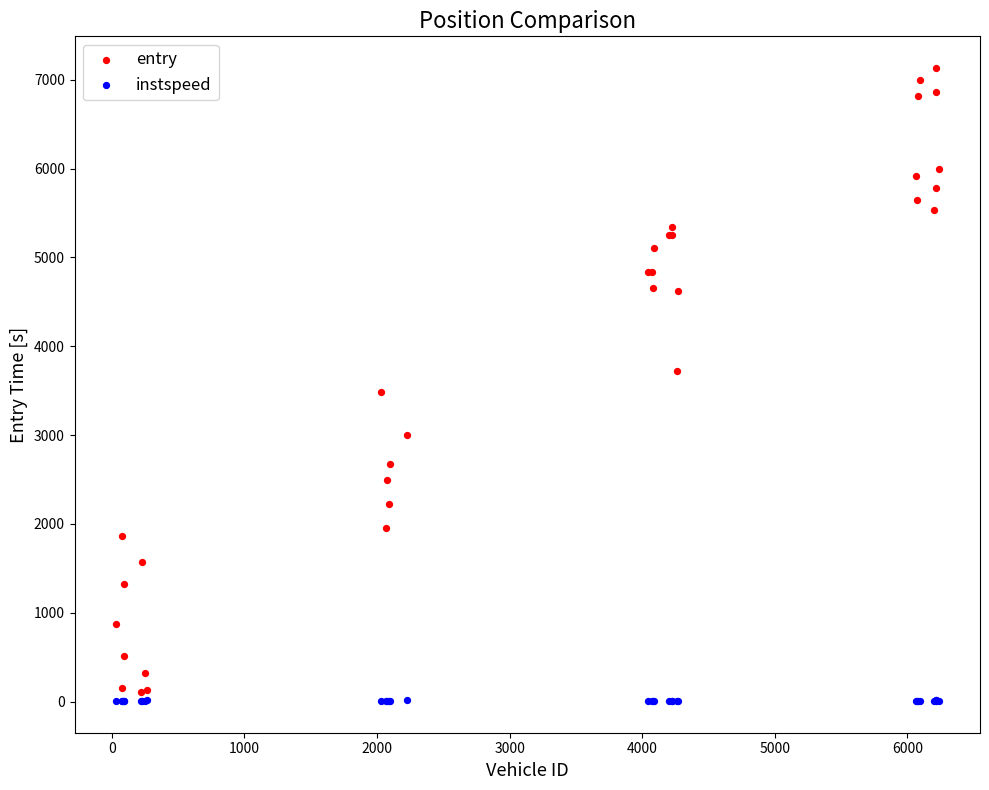

Which series has the widest spread of Y values?

entry